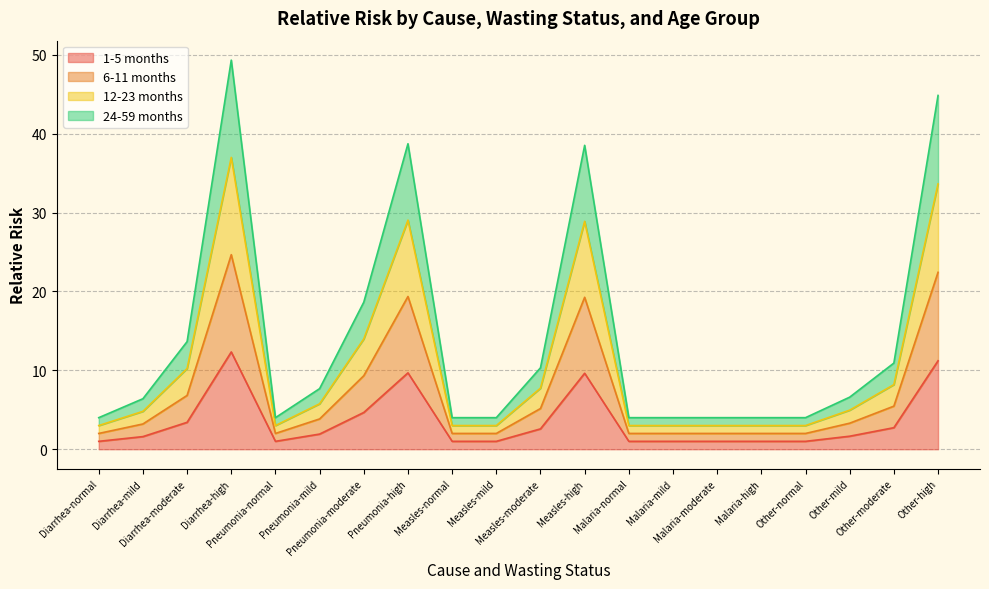

Reading left to right, list all the values displayed in this chart.

1-5 months: 1.0	1.6	3.4	12.3	1.0	1.9	4.7	9.7	1.0	1.0	2.6	9.6	1.0	1.0	1.0	1.0	1.0	1.6	2.7	11.2
6-11 months: 2.0	3.2	6.8	24.7	2.0	3.8	9.3	19.4	2.0	2.0	5.2	19.3	2.0	2.0	2.0	2.0	2.0	3.3	5.5	22.4
12-23 months: 3.0	4.8	10.2	37.0	3.0	5.8	14.0	29.0	3.0	3.0	7.7	28.9	3.0	3.0	3.0	3.0	3.0	4.9	8.2	33.6
24-59 months: 4.0	6.4	13.6	49.3	4.0	7.7	18.6	38.7	4.0	4.0	10.3	38.5	4.0	4.0	4.0	4.0	4.0	6.6	10.9	44.8